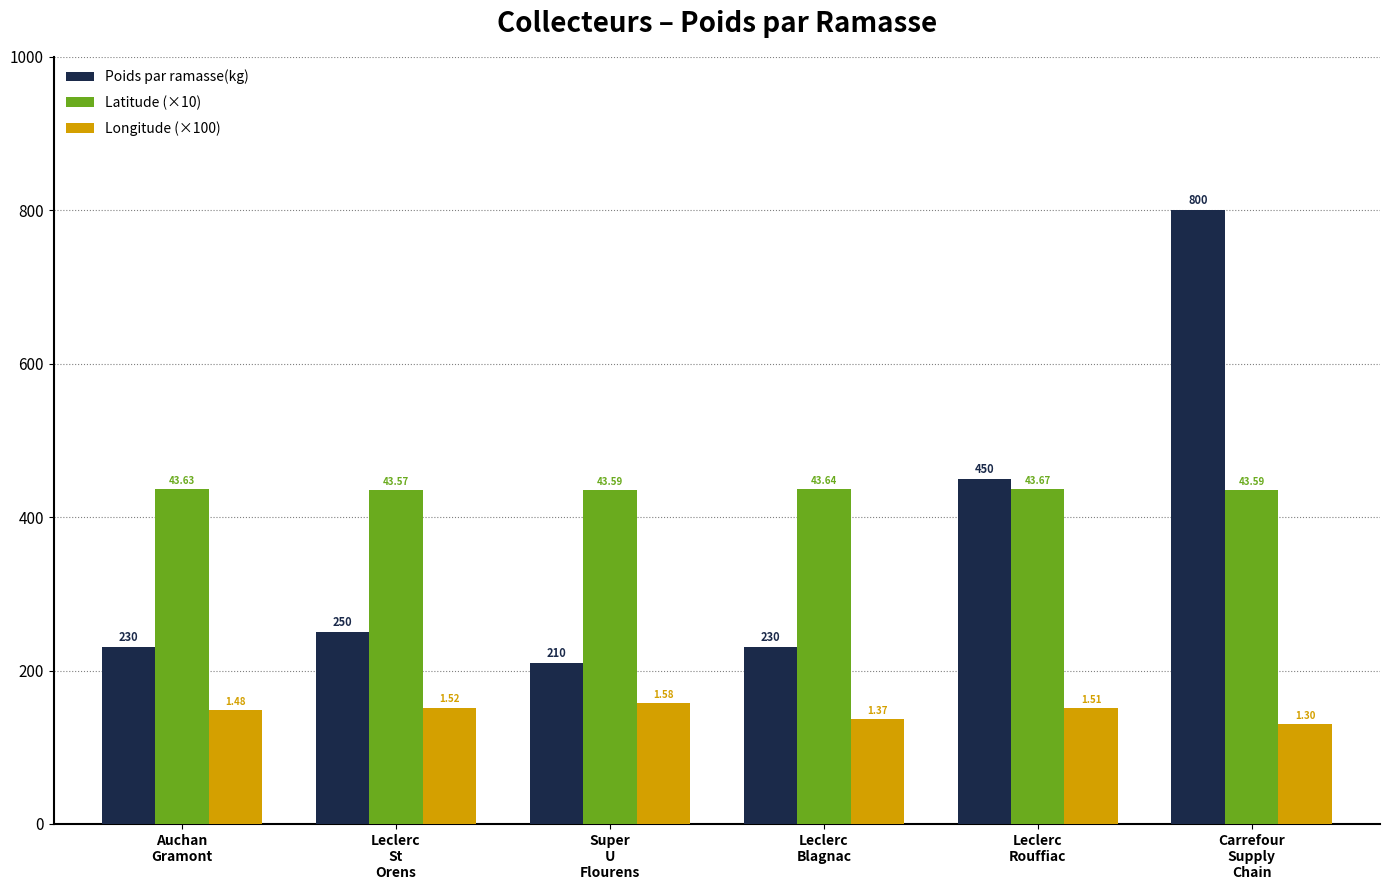

What are all the series names shown in the legend?

Poids par ramasse(kg), Latitude (×10), Longitude (×100)